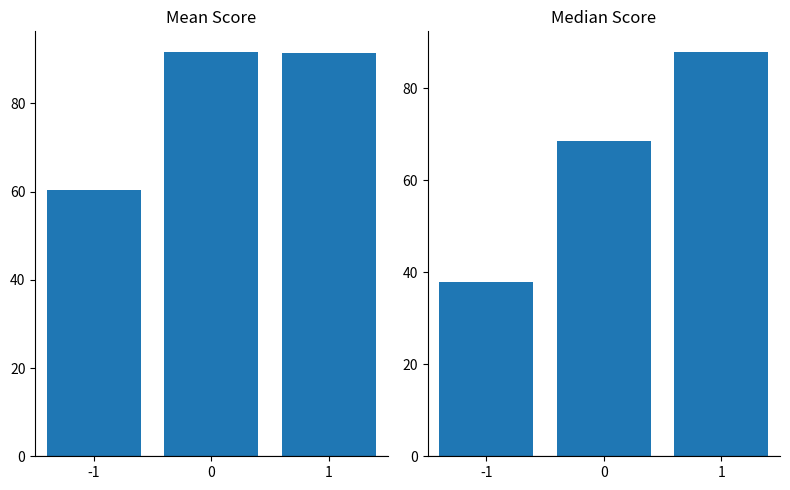

Between 0 and 1, which series saw the biggest shift?

Median Score